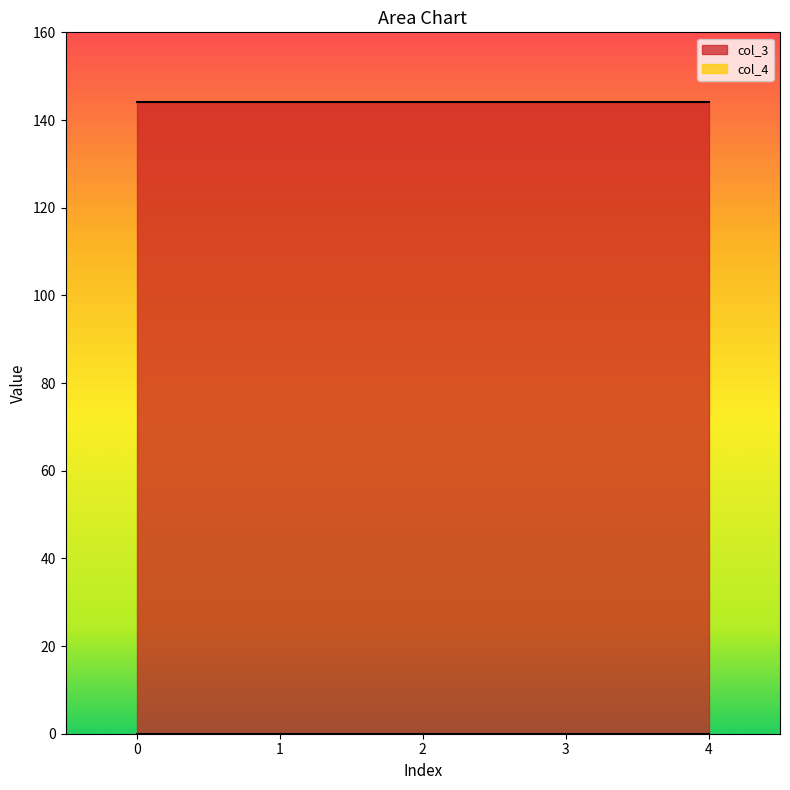

True or false: col_4 and col_3 cross at least once.

False